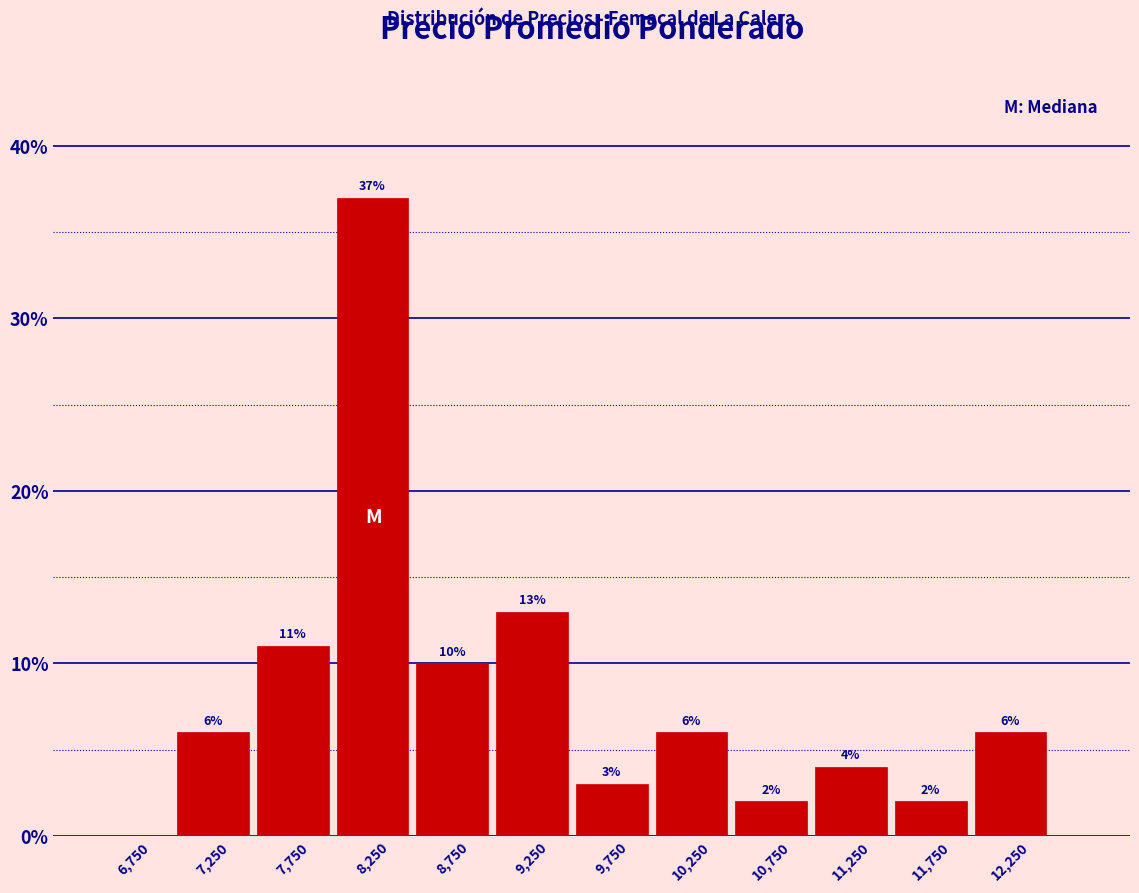

Which range on the x-axis has the tallest bar?

8000 to 8500